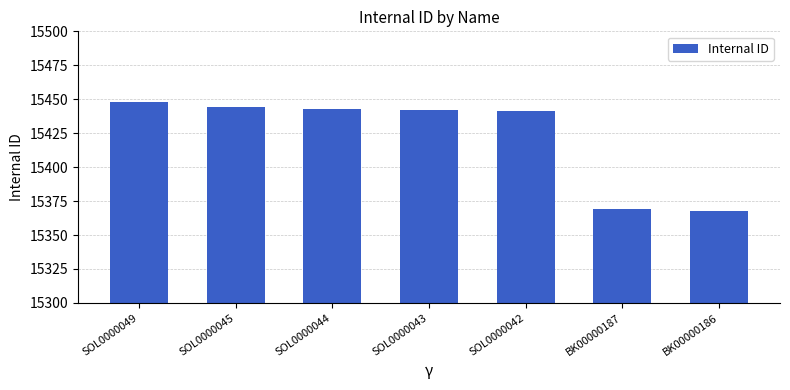

What is the label of the 7th bar from the right?

SOL0000049